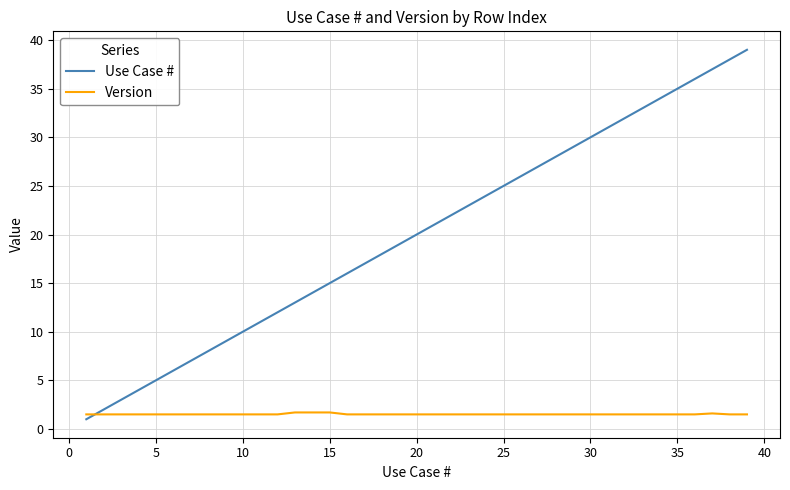

List the series in order of their peak value, lowest first.

Version, Use Case #